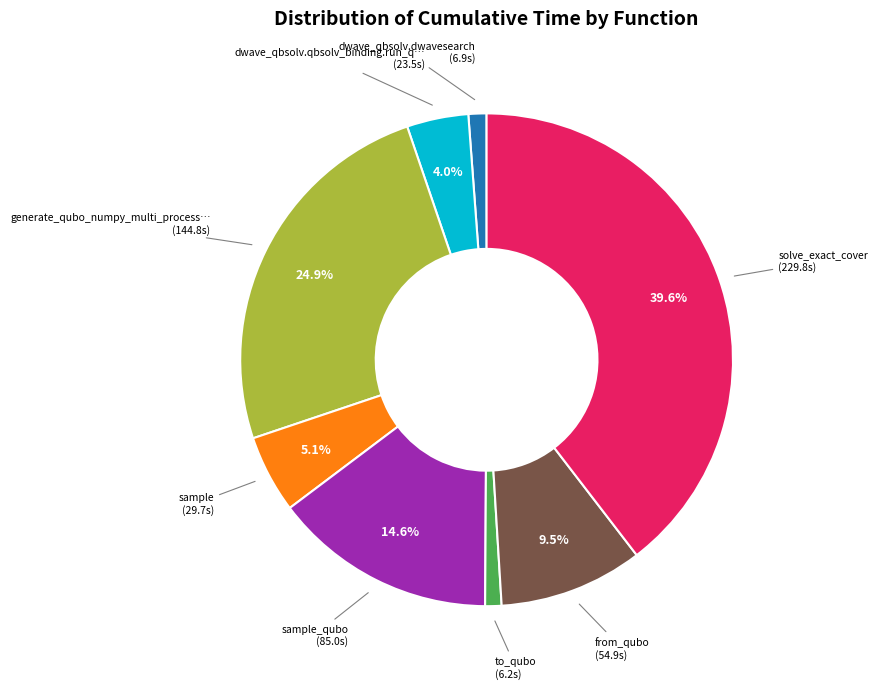

Is there a majority slice in this chart?

No